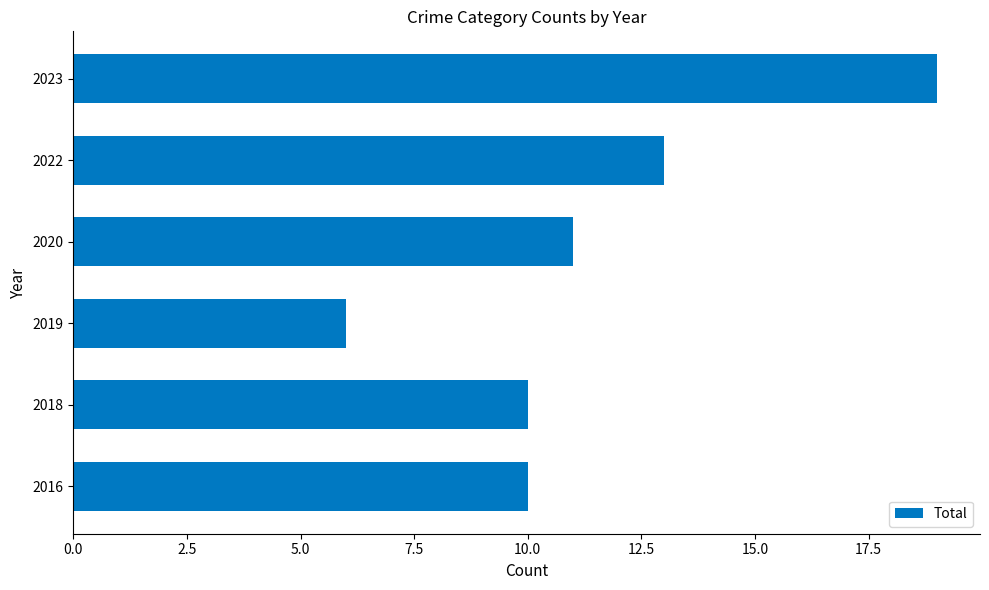

Reading bottom to top, transcribe all the data shown in this chart.

10	10	6	11	13	19